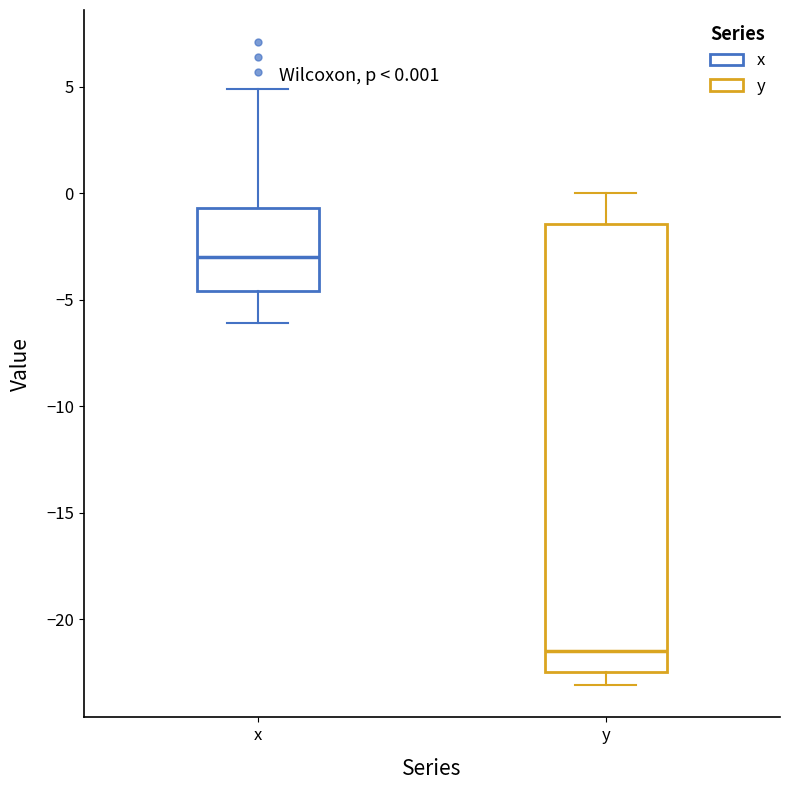

Which box's median line is the lowest?

y